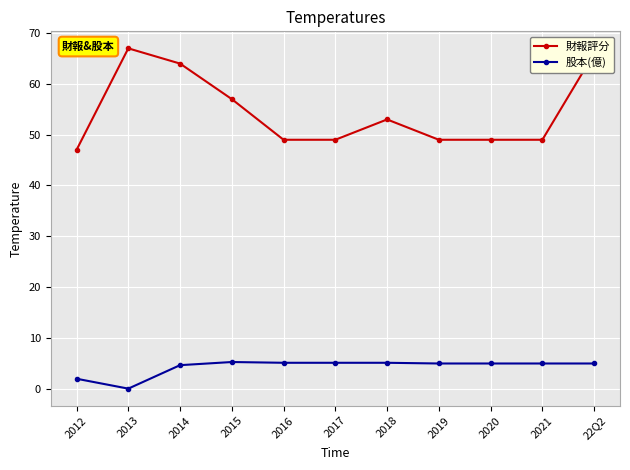

What is the sum of all 股本(億) values?

46.9